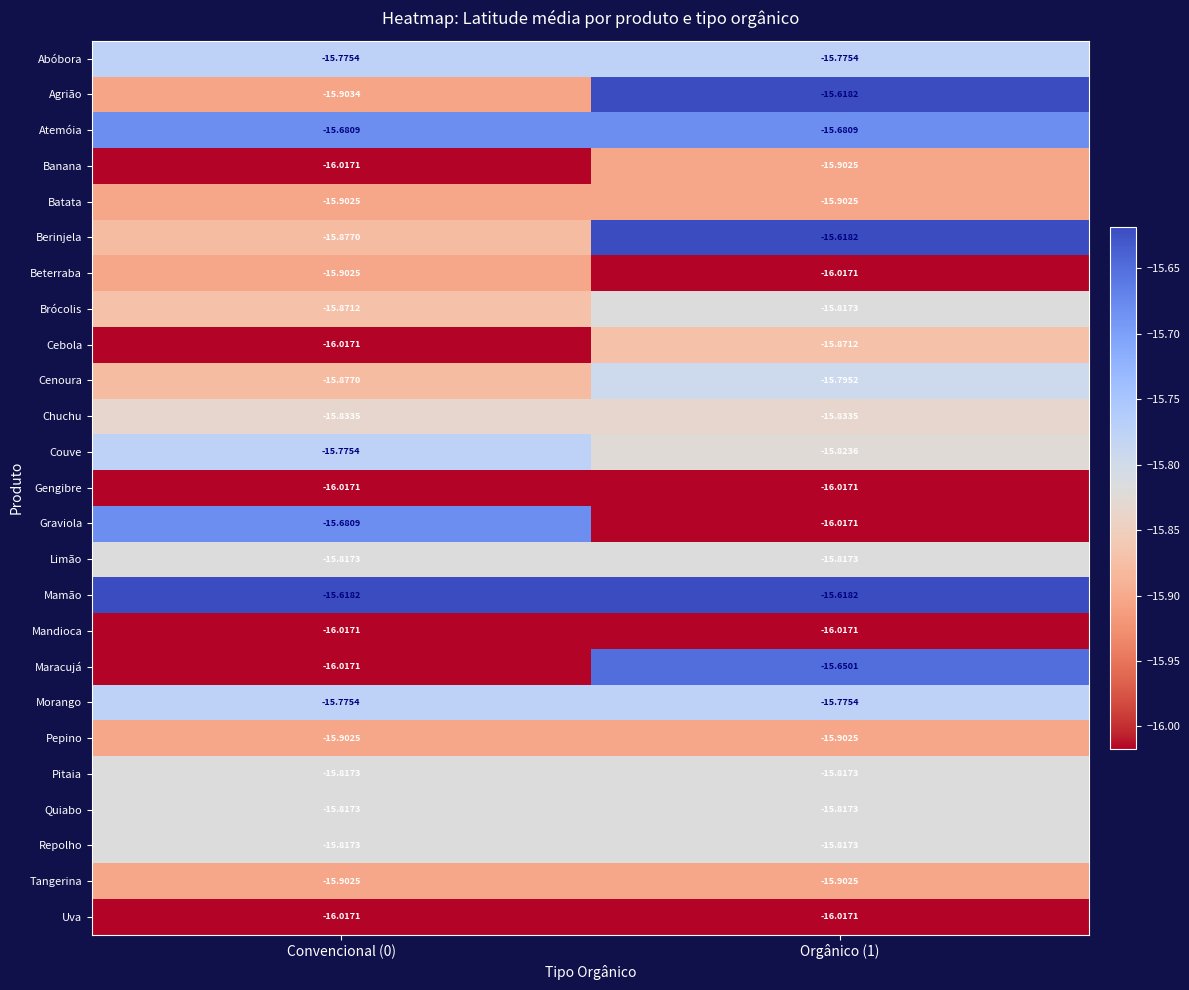

What is the spread (max minus min) of values at Orgânico (1)?

0.4